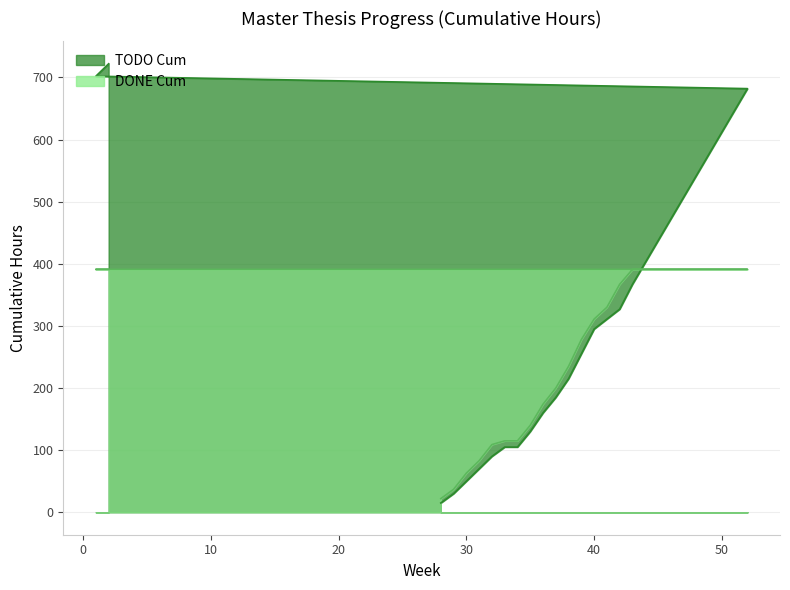

True or false: TODO Cum has more than 1 points higher than both neighbors.

False